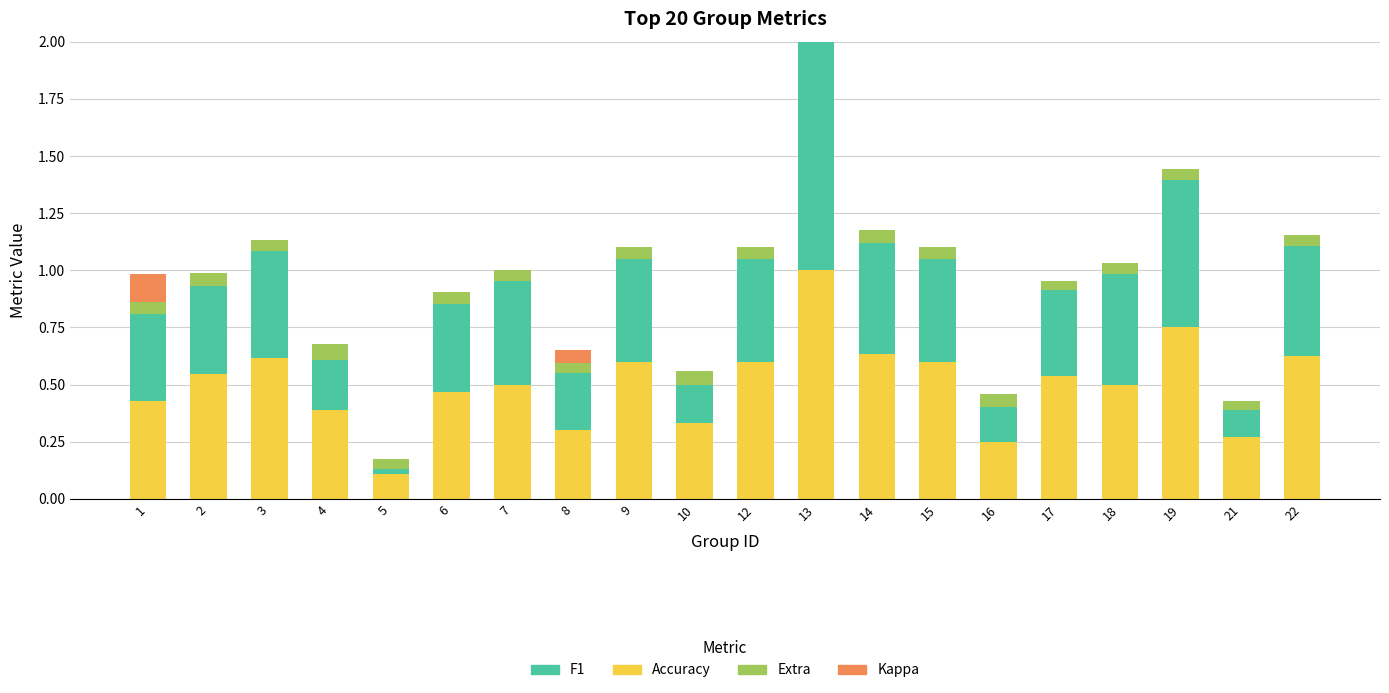

At which category is the sum across all series the highest?

13